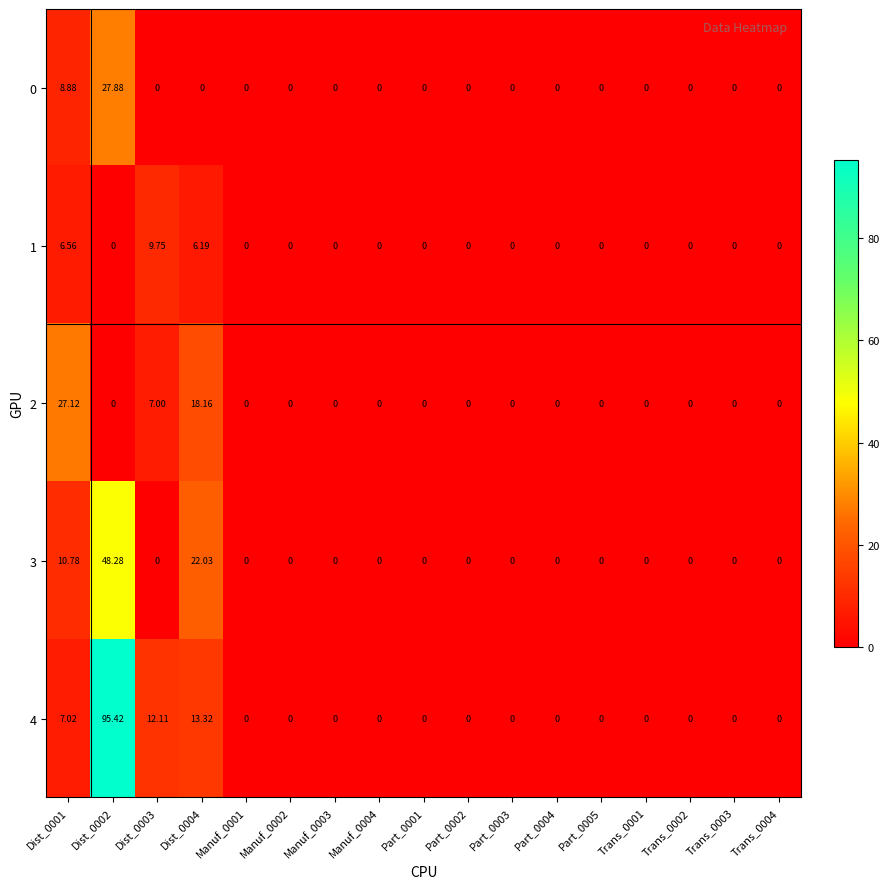

What is the spread (max minus min) of values at Dist_0002?

95.4